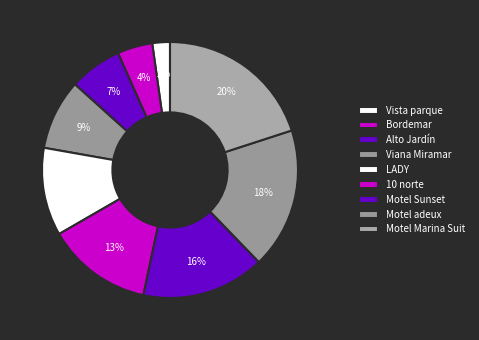

Combined, what portion of the pie is LADY and Bordemar?

15.6%